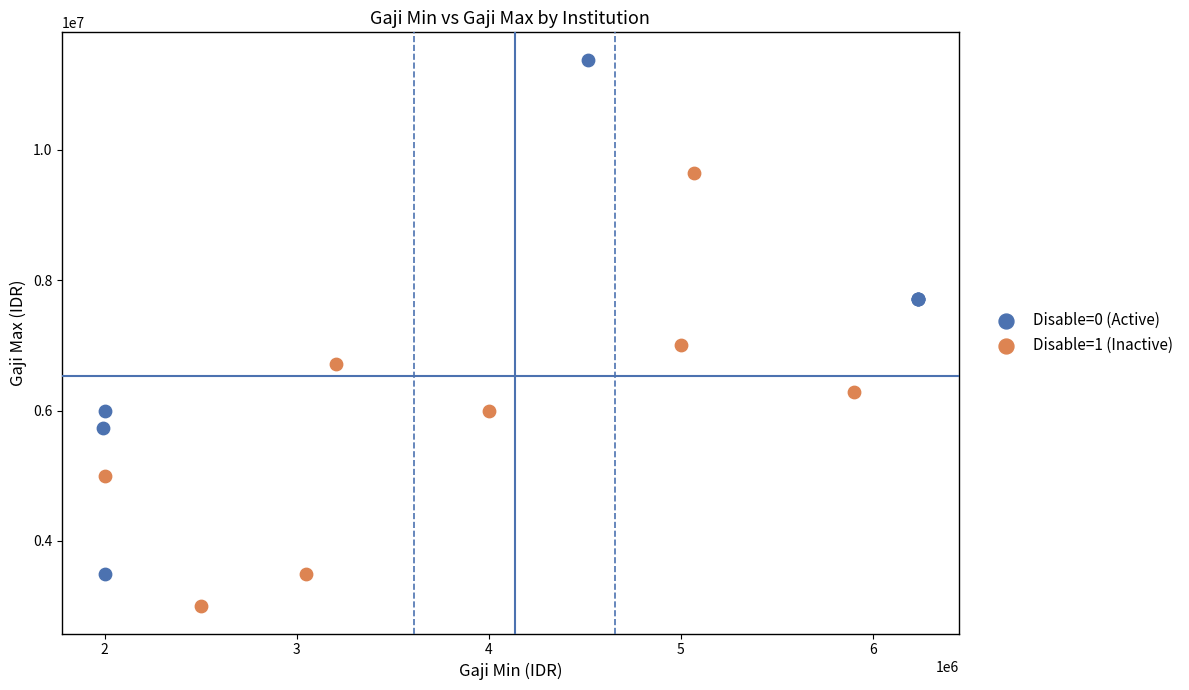

Which series reaches the minimum Y coordinate?

Disable=1 (Inactive)